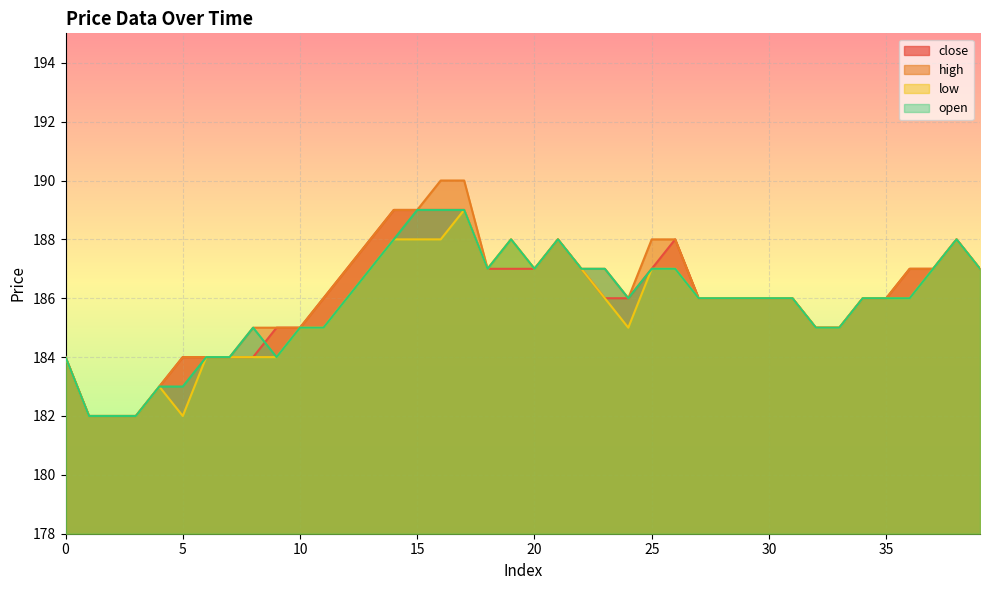

True or false: high has more than 2 points higher than both neighbors.

True